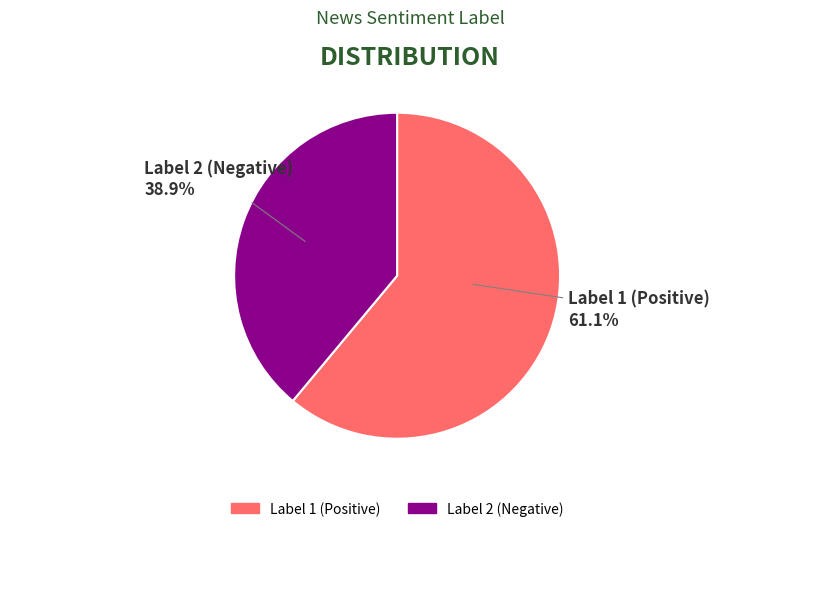

How many segments does this pie chart have?

2